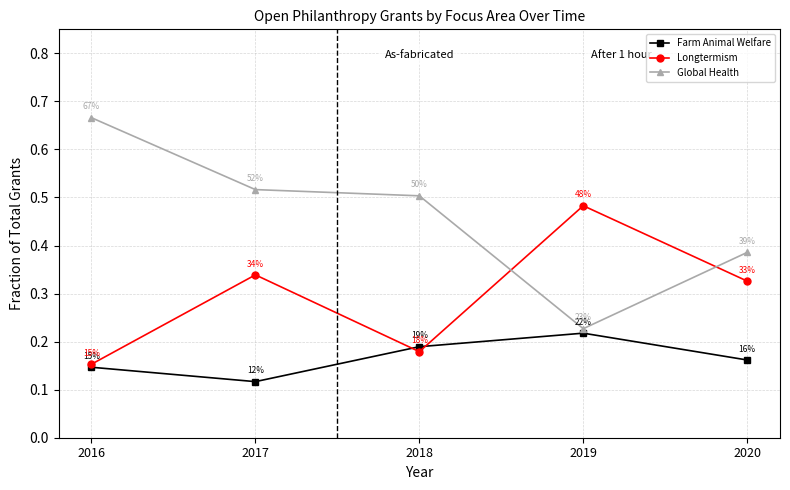

The Global Health series shows 0.8 at 2018. True or false?

False